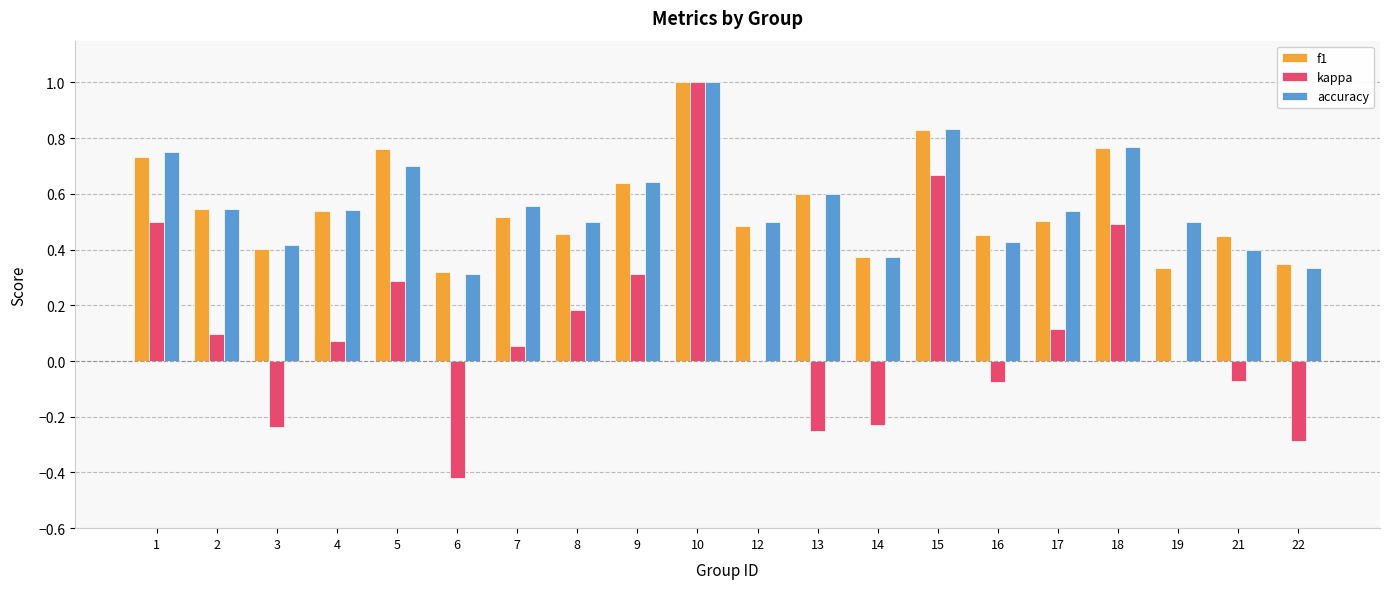

Between 7 and 9, which series saw the biggest shift?

kappa